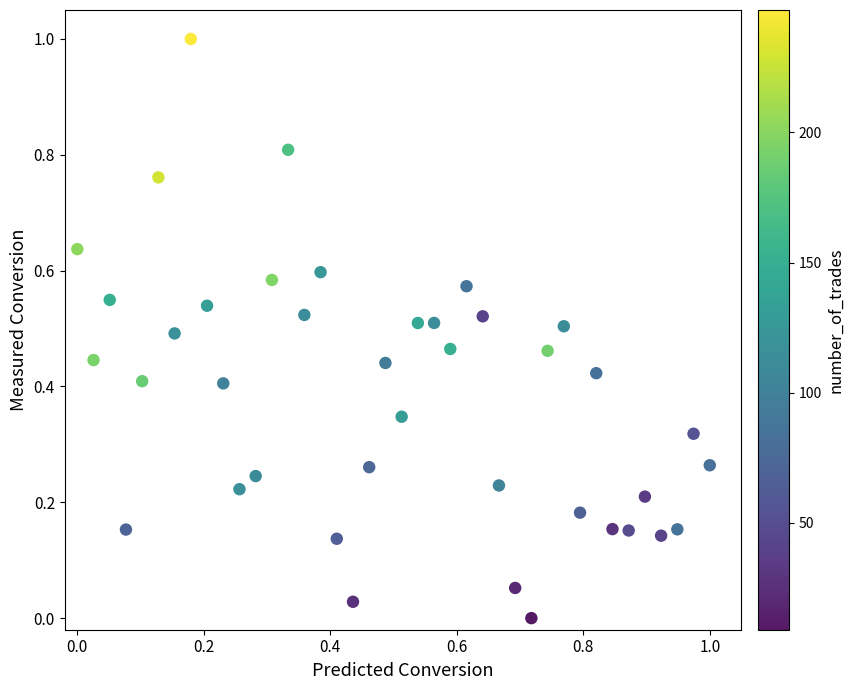

What is the range of X values (max minus min)?

1.0